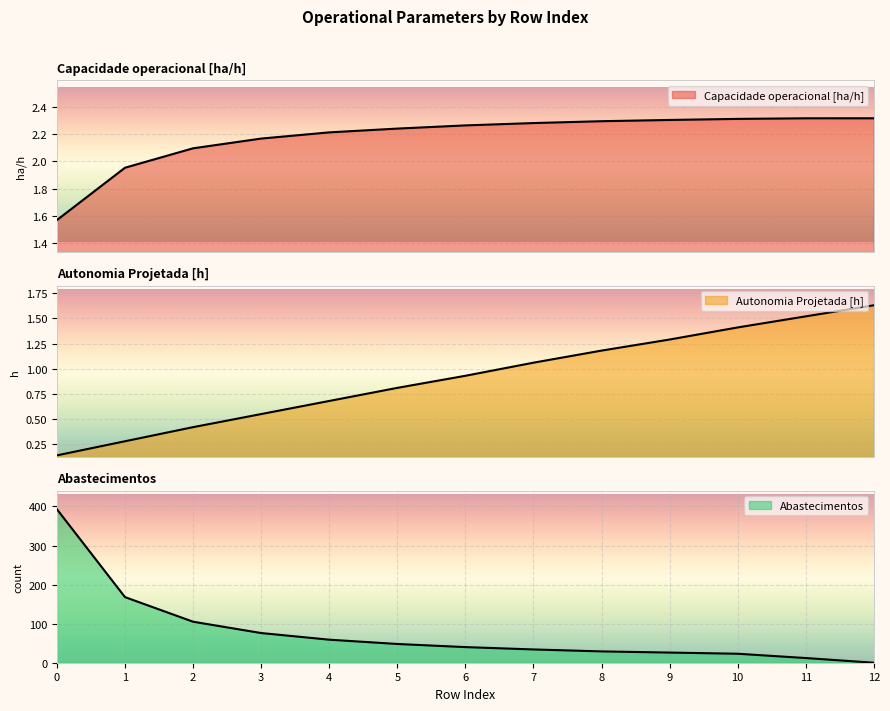

Reading left to right, extract all data points from this chart.

Capacidade operacional [ha/h]: 0=1.6	1=2.0	2=2.1	3=2.2	4=2.2	5=2.2	6=2.3	7=2.3	8=2.3	9=2.3	10=2.3	11=2.3	12=2.3
Autonomia Projetada [h]: 0=0.1	1=0.3	2=0.4	3=0.6	4=0.7	5=0.8	6=0.9	7=1.1	8=1.2	9=1.3	10=1.4	11=1.5	12=1.6
Abastecimentos: 0=393.0	1=168.0	2=105.0	3=76.0	4=59.0	5=48.0	6=40.0	7=34.0	8=29.0	9=26.0	10=23.0	11=12.0	12=0.0